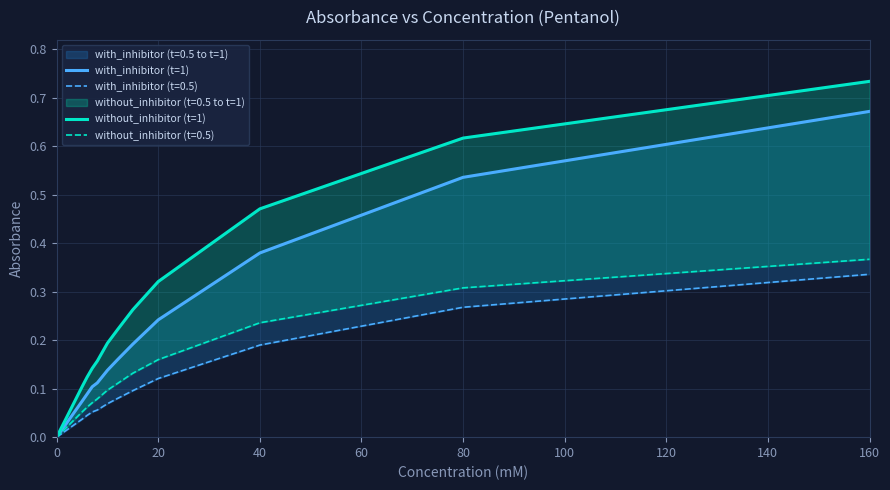

What is the label of the 5th point from the right?

140